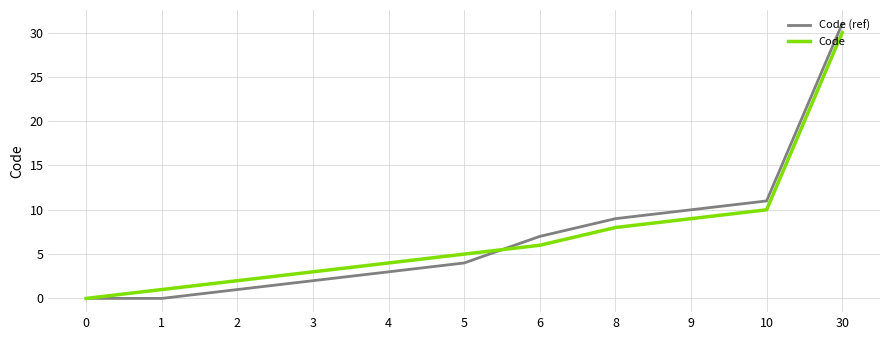

How many positive values does the Code series have?

10